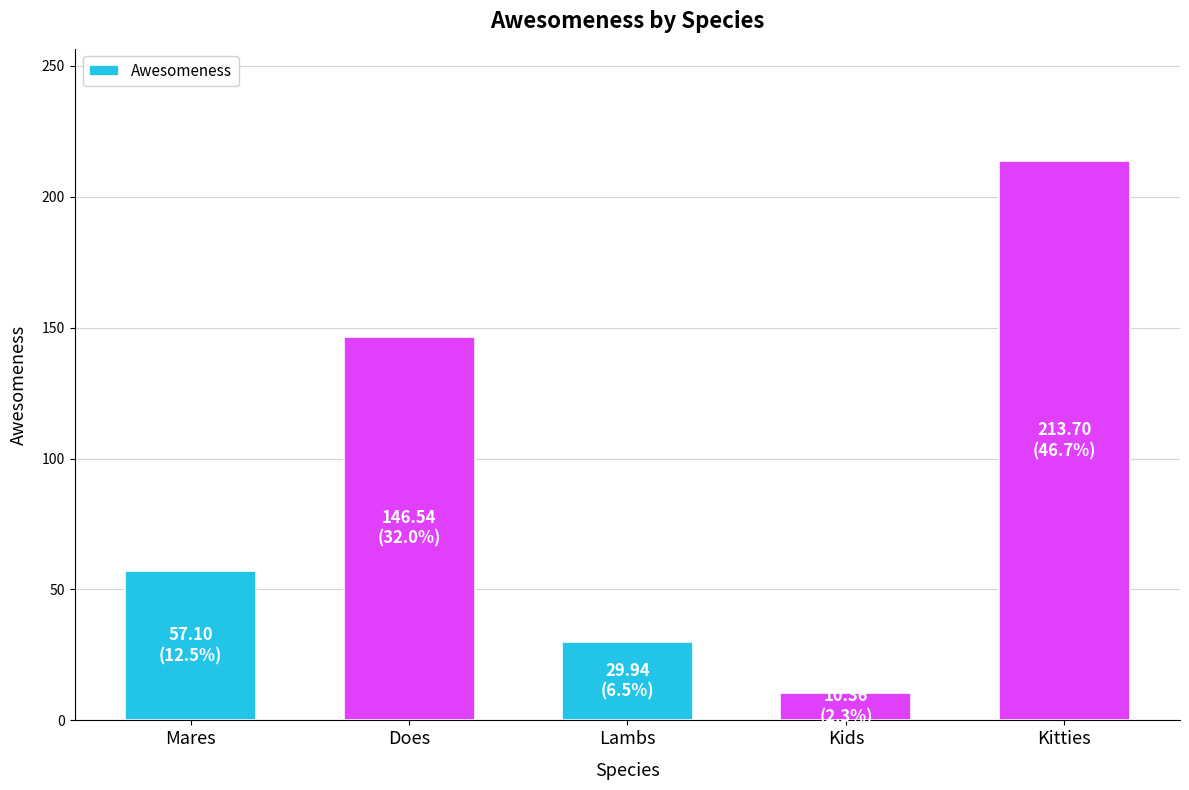

Reading left to right, transcribe all the data shown in this chart.

Mares=57.1	Does=146.5	Lambs=29.9	Kids=10.4	Kitties=213.7